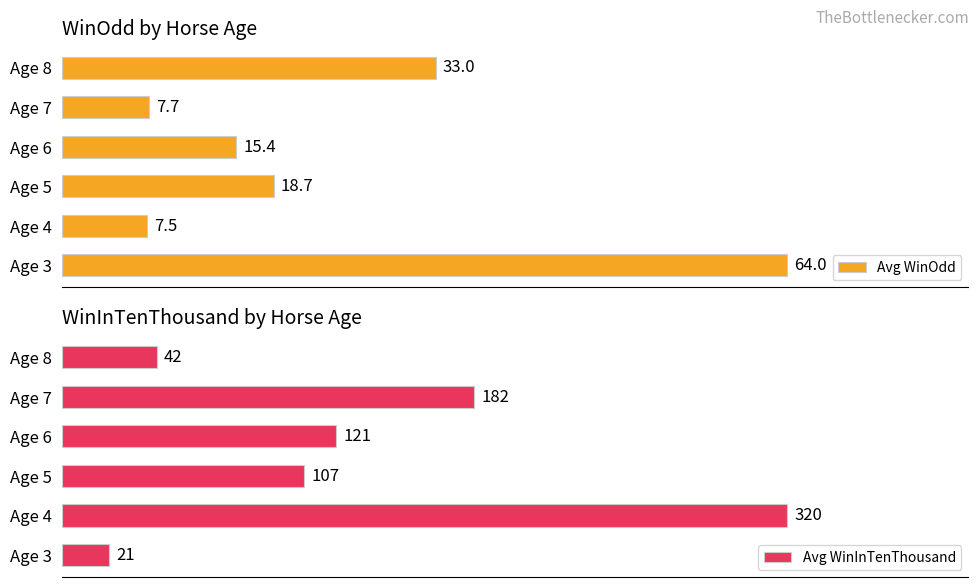

How many data points in Avg WinOdd are above 18?

3